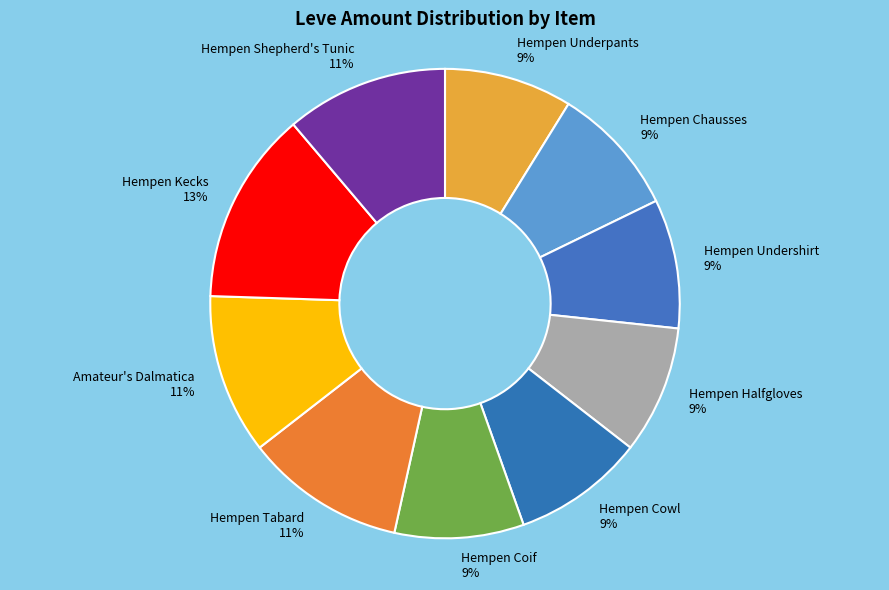

Count the number of slices in the pie.

10